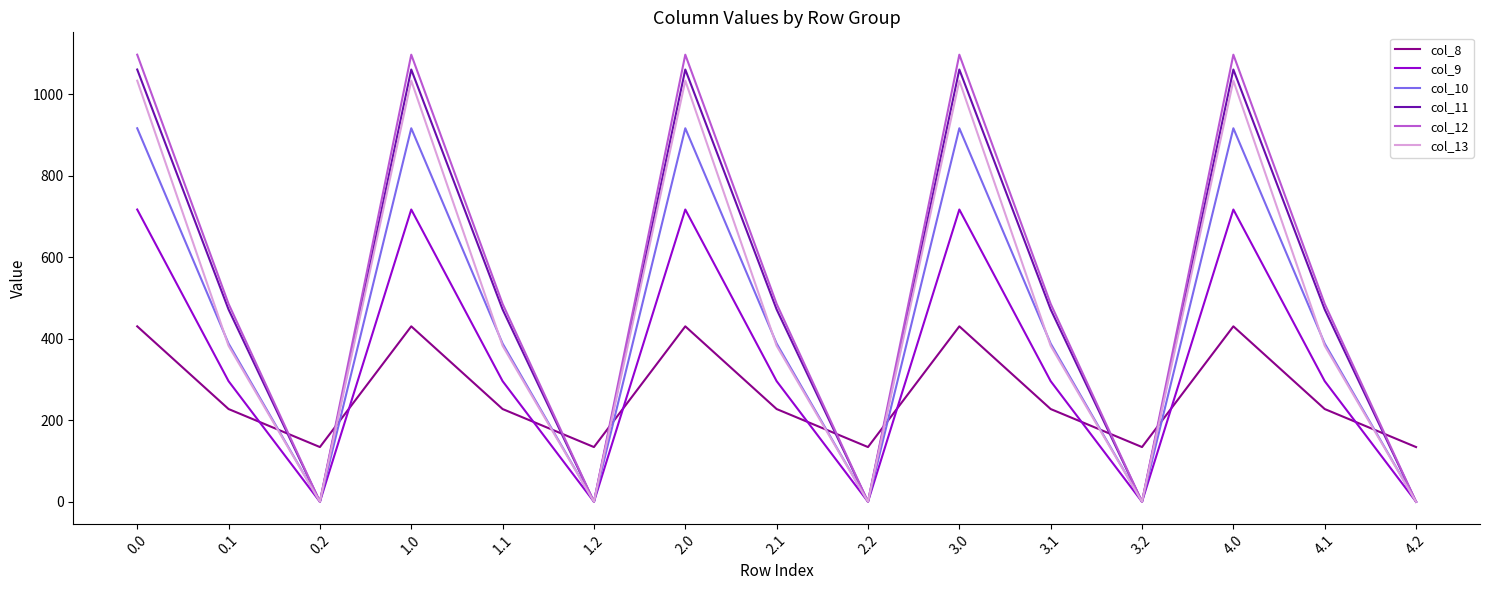

Which series has the widest spread of values?

col_12